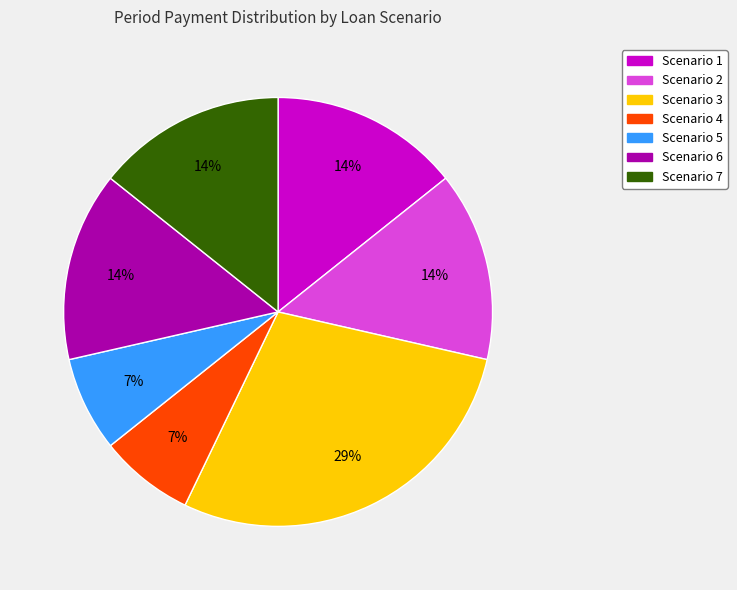

To the nearest percent, what is the average slice percentage?

14%